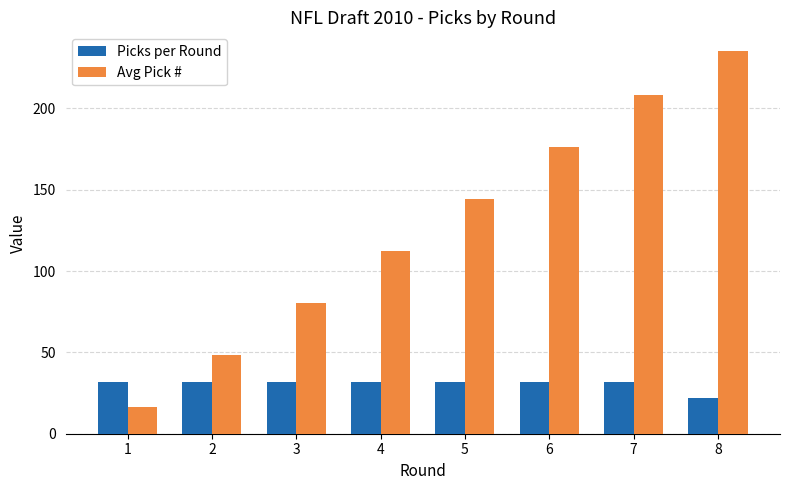

What is the difference between the Avg Pick # values at 3 and 5?

64.0